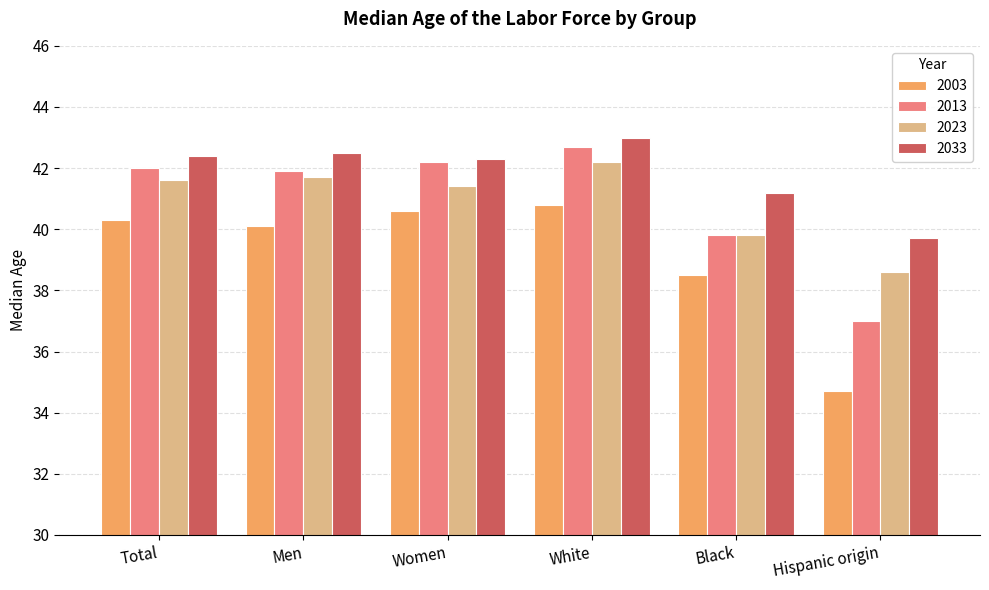

Rank the series at Hispanic origin from lowest to highest value.

2003, 2013, 2023, 2033